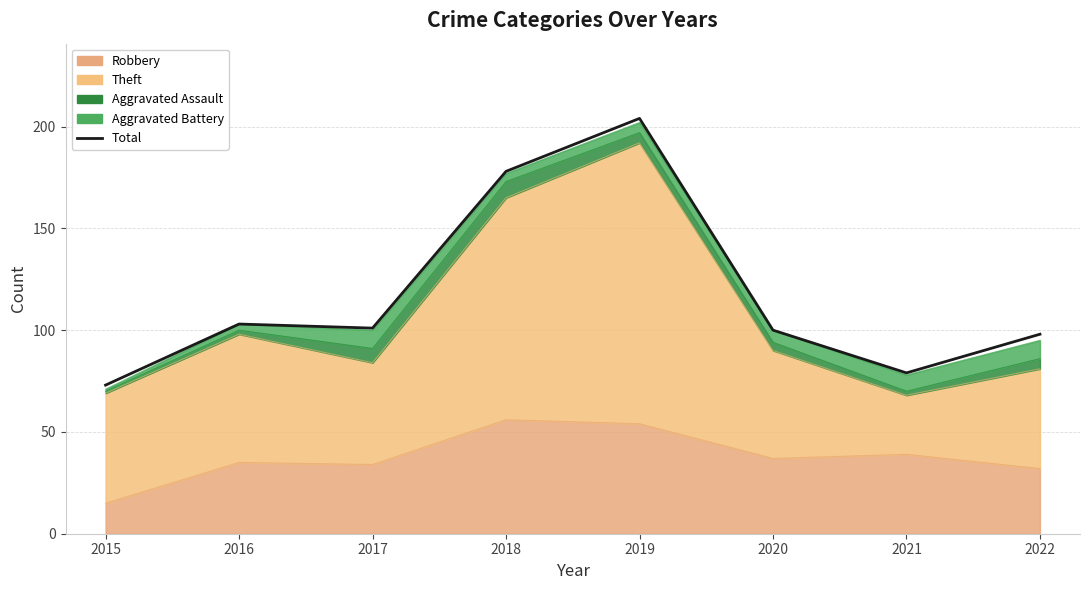

How many lines are shown in the chart?

1